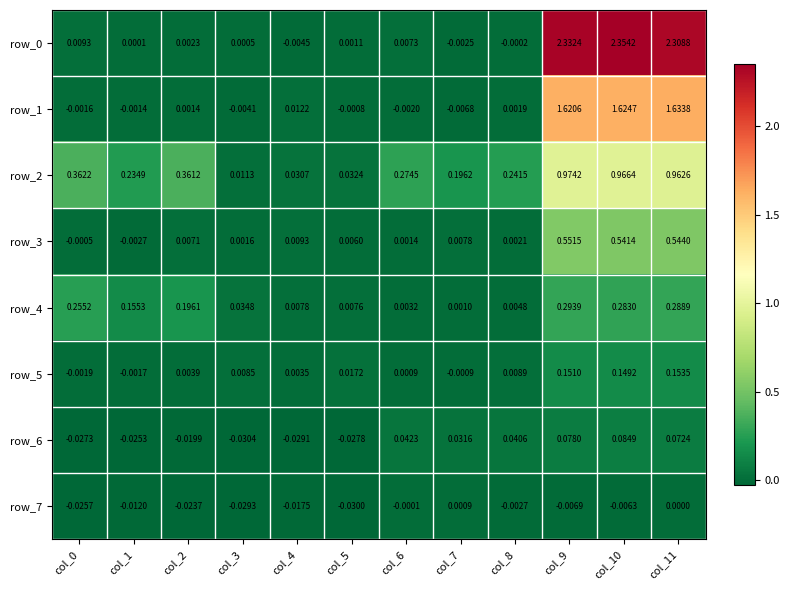

Is it true that row_0 equals -0.0 at col_4?

False